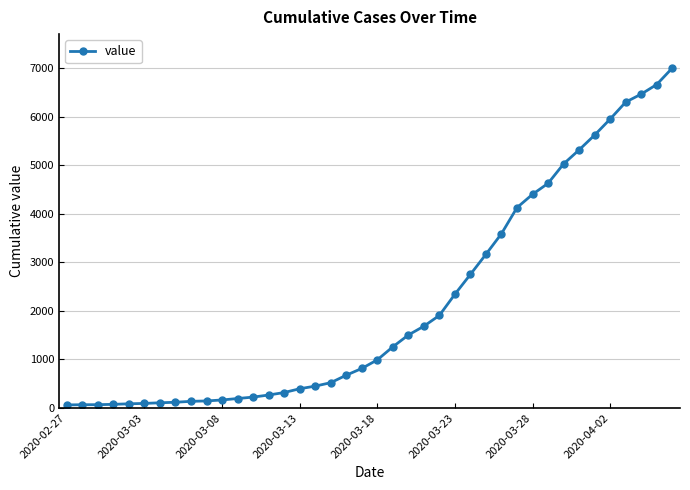

How many values are below 992?

20